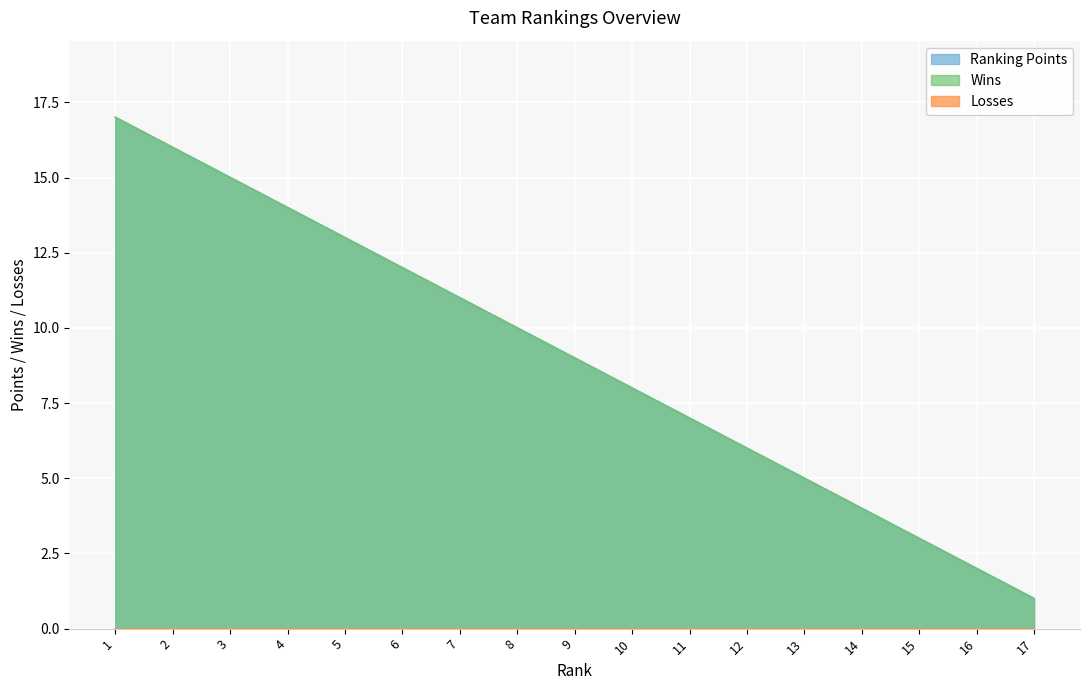

What is the difference between the maximum and minimum values in the Ranking Points series?

16